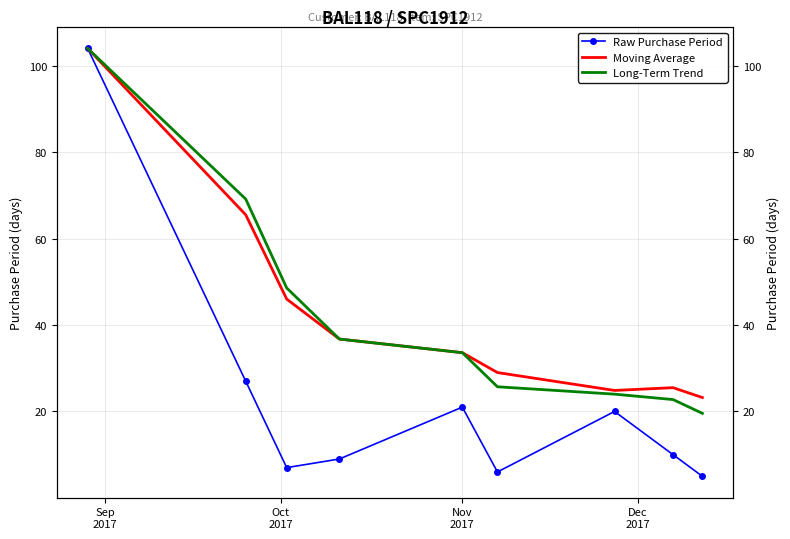

True or false: Long-Term Trend has a value of 35.7 at 5.

False